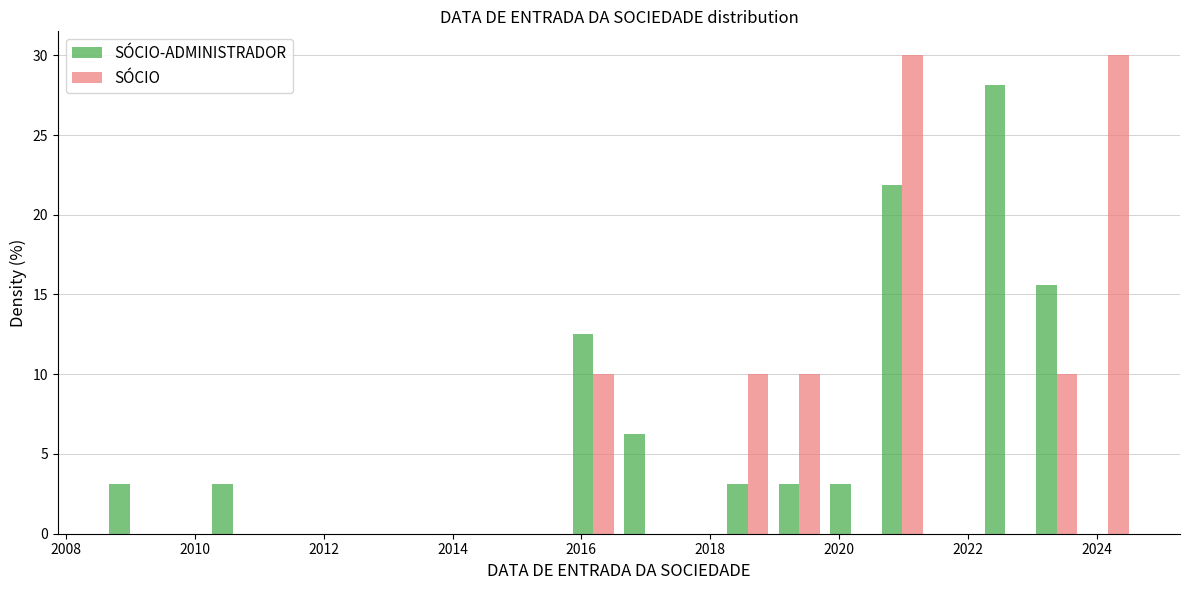

Reading left to right, list every range on the x-axis with the height of the bar of each series over it. Neither the bar edges nor the heights are printed on the chart, so give them approximately, as read against the axes.

2008.6 to 2009.4: SÓCIO-ADMINISTRADOR=3.0	SÓCIO=0
2009.4 to 2010.2: SÓCIO-ADMINISTRADOR=0	SÓCIO=0
2010.2 to 2011.0: SÓCIO-ADMINISTRADOR=3.0	SÓCIO=0
2011.0 to 2011.8: SÓCIO-ADMINISTRADOR=0	SÓCIO=0
2011.8 to 2012.6: SÓCIO-ADMINISTRADOR=0	SÓCIO=0
2012.6 to 2013.4: SÓCIO-ADMINISTRADOR=0	SÓCIO=0
2013.4 to 2014.2: SÓCIO-ADMINISTRADOR=0	SÓCIO=0
2014.2 to 2015.0: SÓCIO-ADMINISTRADOR=0	SÓCIO=0
2015.0 to 2015.8: SÓCIO-ADMINISTRADOR=0	SÓCIO=0
2015.8 to 2016.6: SÓCIO-ADMINISTRADOR=12.5	SÓCIO=10.0
2016.6 to 2017.4: SÓCIO-ADMINISTRADOR=6.5	SÓCIO=0
2017.4 to 2018.2: SÓCIO-ADMINISTRADOR=0	SÓCIO=0
2018.2 to 2019.0: SÓCIO-ADMINISTRADOR=3.0	SÓCIO=10.0
2019.0 to 2019.8: SÓCIO-ADMINISTRADOR=3.0	SÓCIO=10.0
2019.8 to 2020.6: SÓCIO-ADMINISTRADOR=3.0	SÓCIO=0
2020.6 to 2021.4: SÓCIO-ADMINISTRADOR=22.0	SÓCIO=30.0
2021.4 to 2022.2: SÓCIO-ADMINISTRADOR=0	SÓCIO=0
2022.2 to 2023.0: SÓCIO-ADMINISTRADOR=28.0	SÓCIO=0
2023.0 to 2023.8: SÓCIO-ADMINISTRADOR=15.5	SÓCIO=10.0
2023.8 to 2024.6: SÓCIO-ADMINISTRADOR=0	SÓCIO=30.0